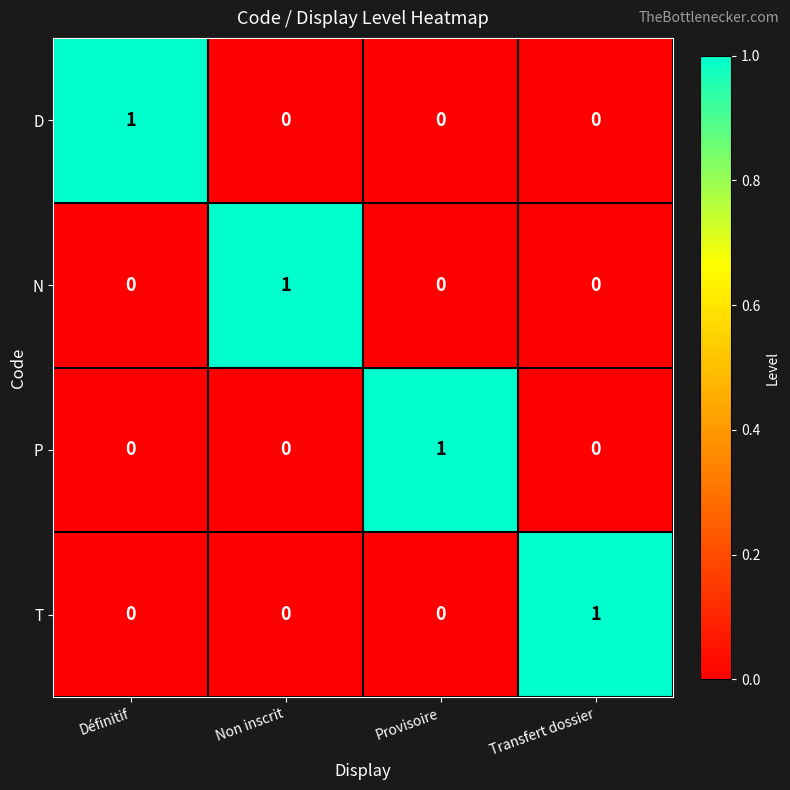

How many distinct data groups are displayed?

4